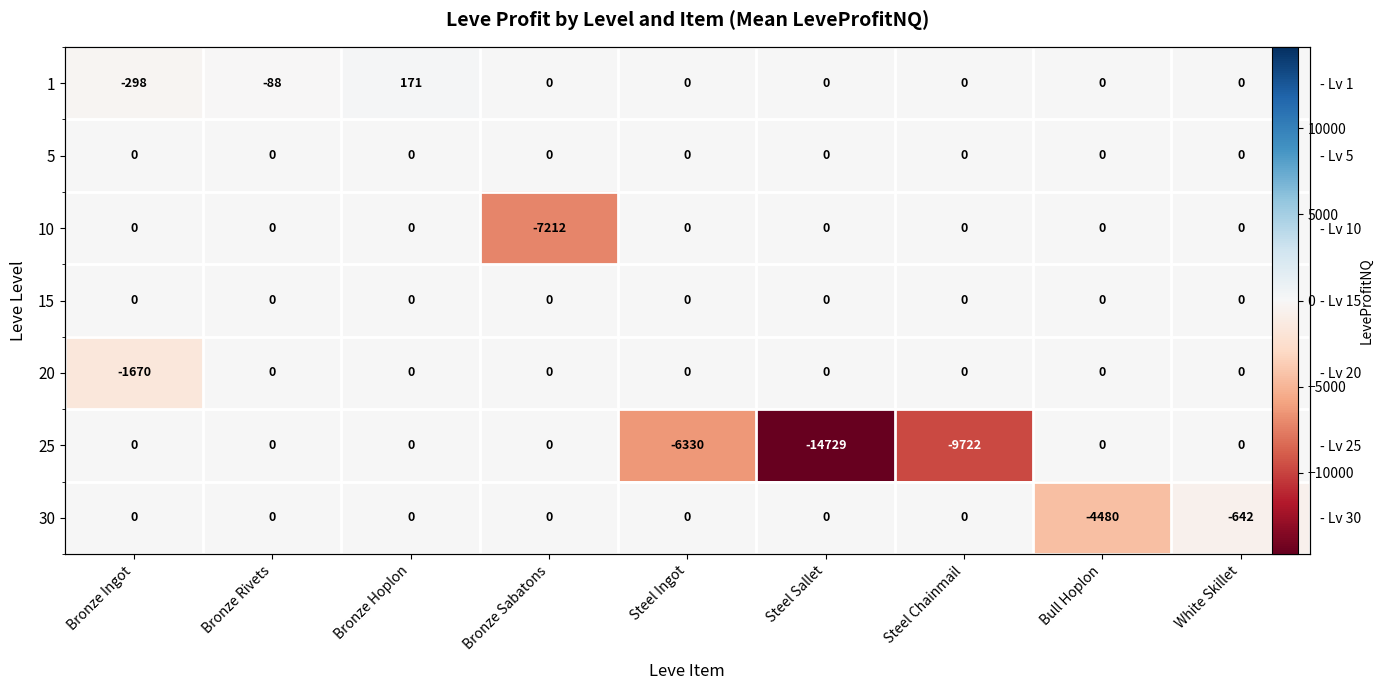

Is the value of 5 at Bronze Rivets greater than the value of 15 at White Skillet?

No